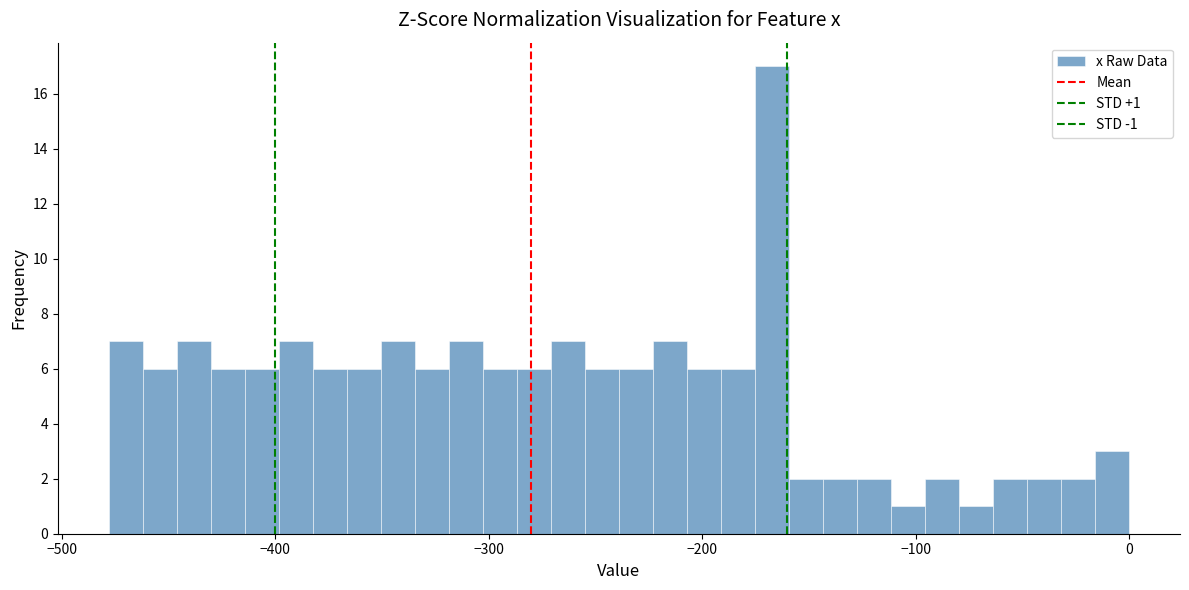

Read against the x-axis, roughly where is the centre of the tallest bar?

-170